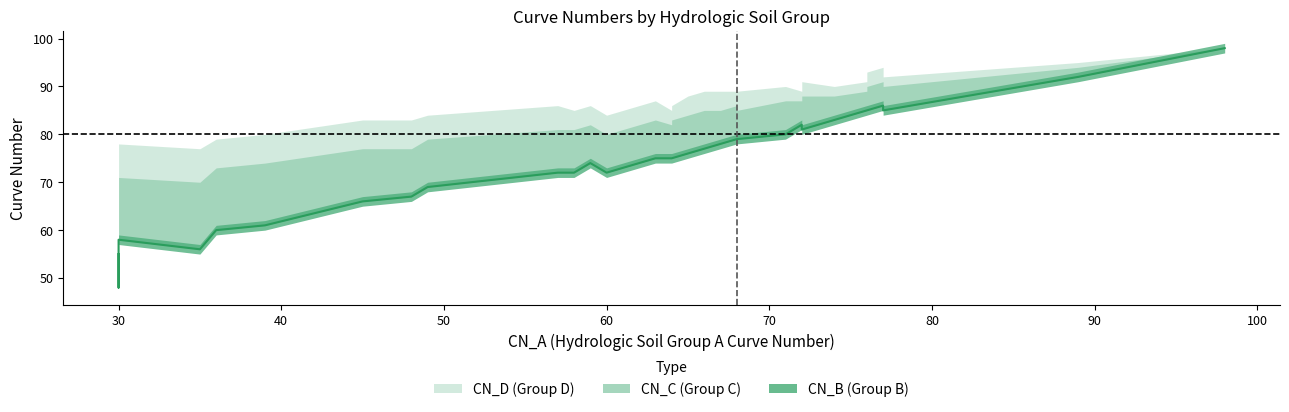

The CN_B series shows 39 at 1. True or false?

False